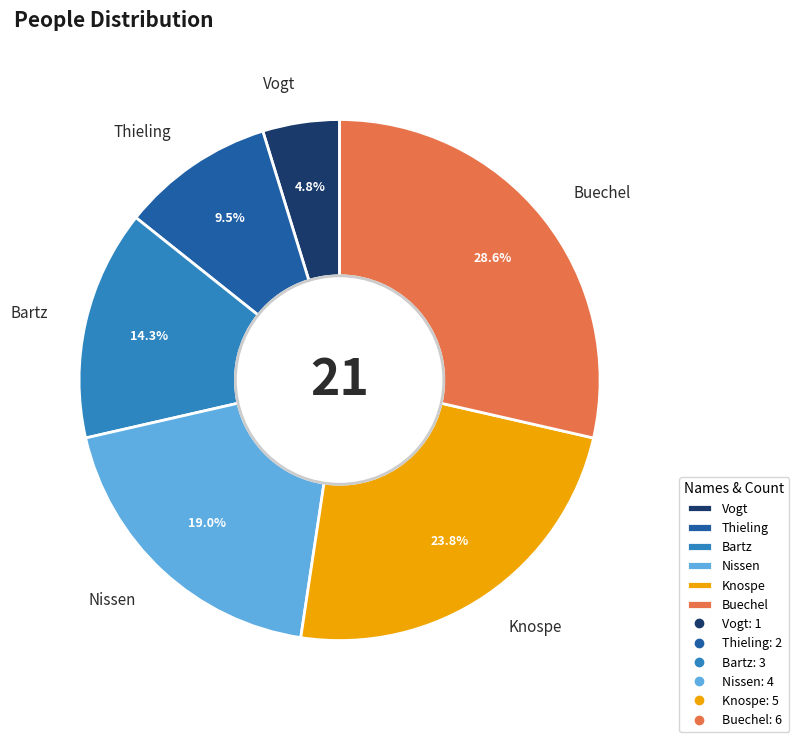

Does Bartz account for over 50% of the chart?

No